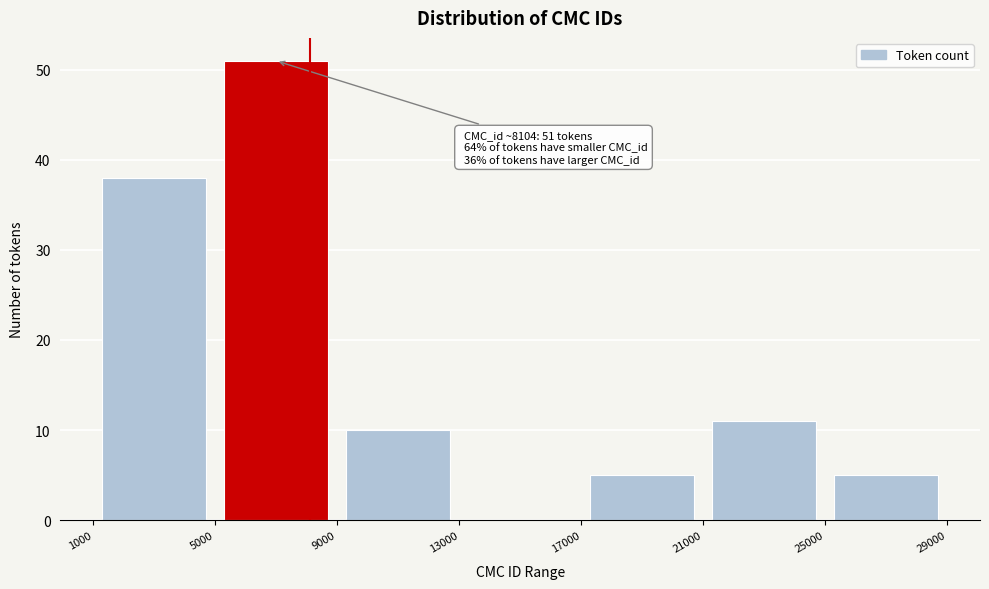

Which range on the x-axis has the tallest bar?

5000 to 9000